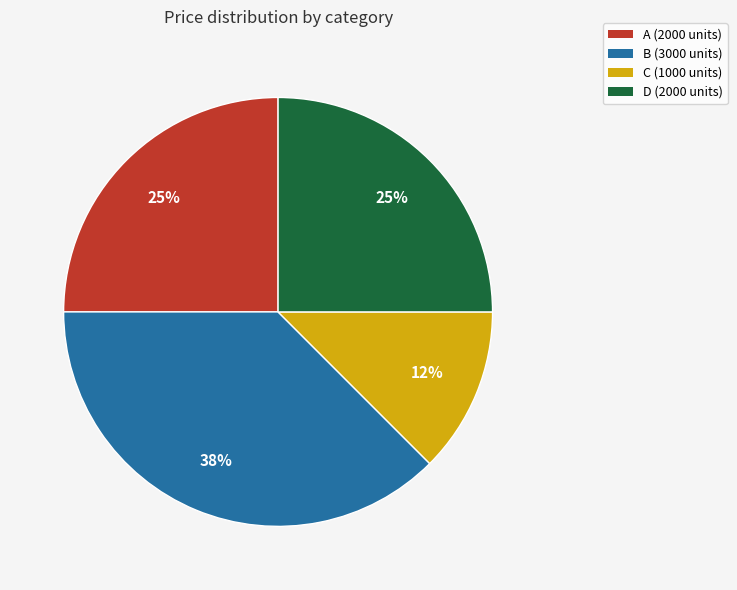

Does any single category account for the majority?

No